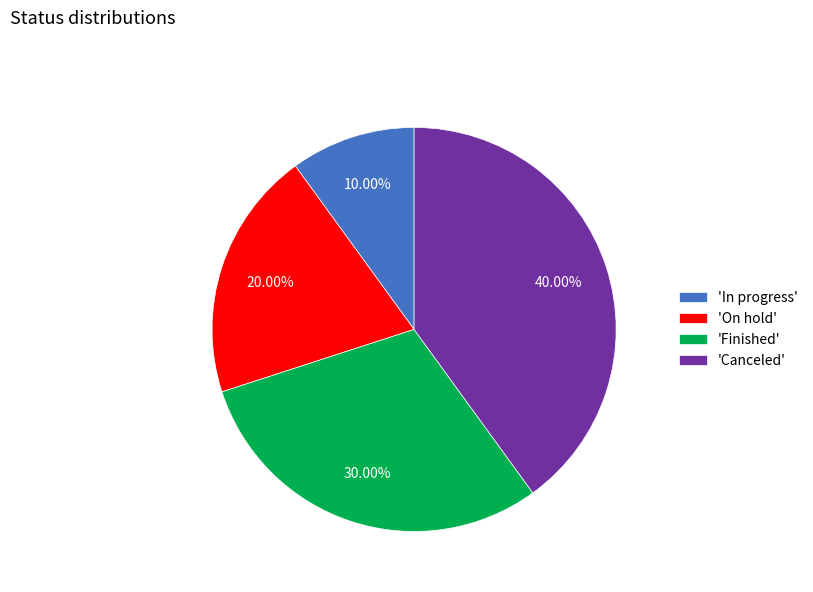

To the nearest percent, what is the average slice percentage?

25%